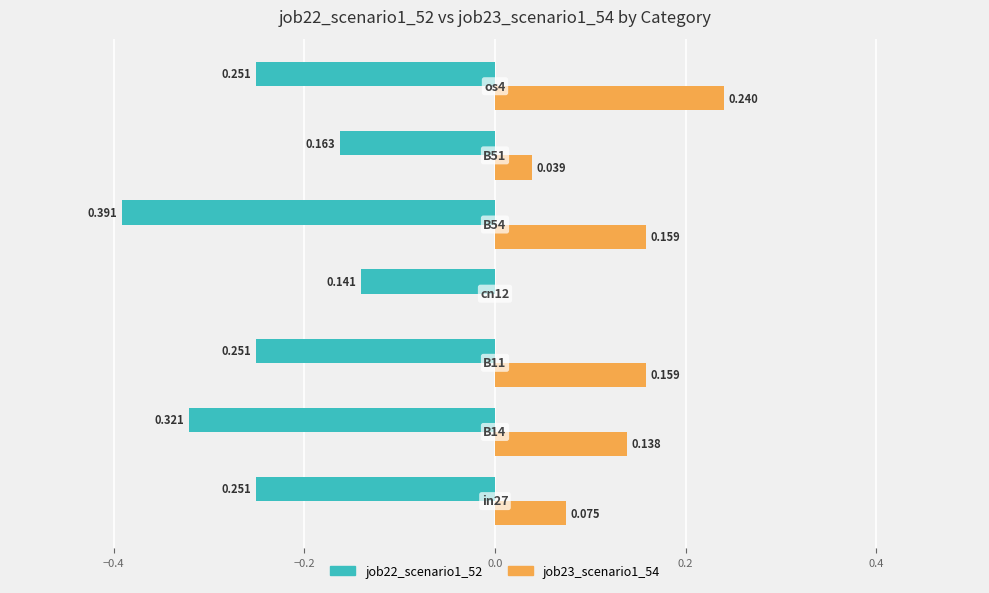

How many positive values does the job23_scenario1_54 series have?

6